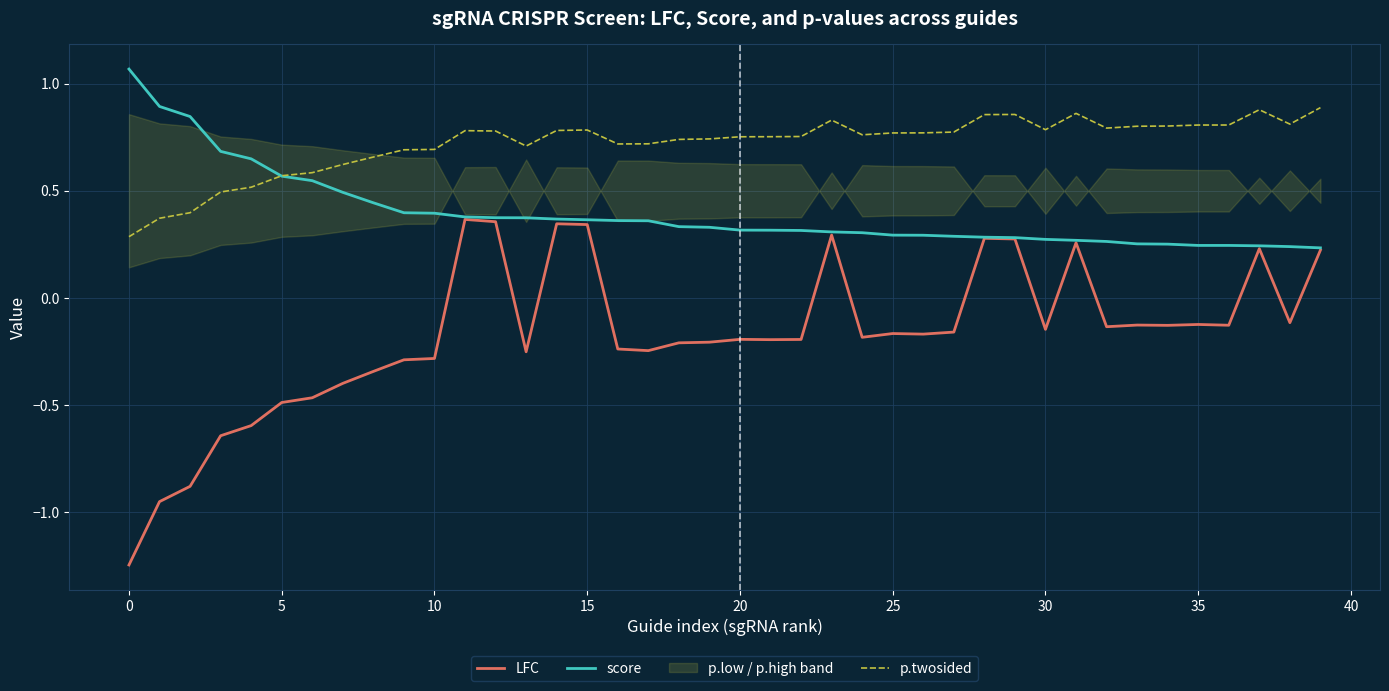

Rank the series by their maximum value, from highest to lowest.

score, p.twosided, LFC